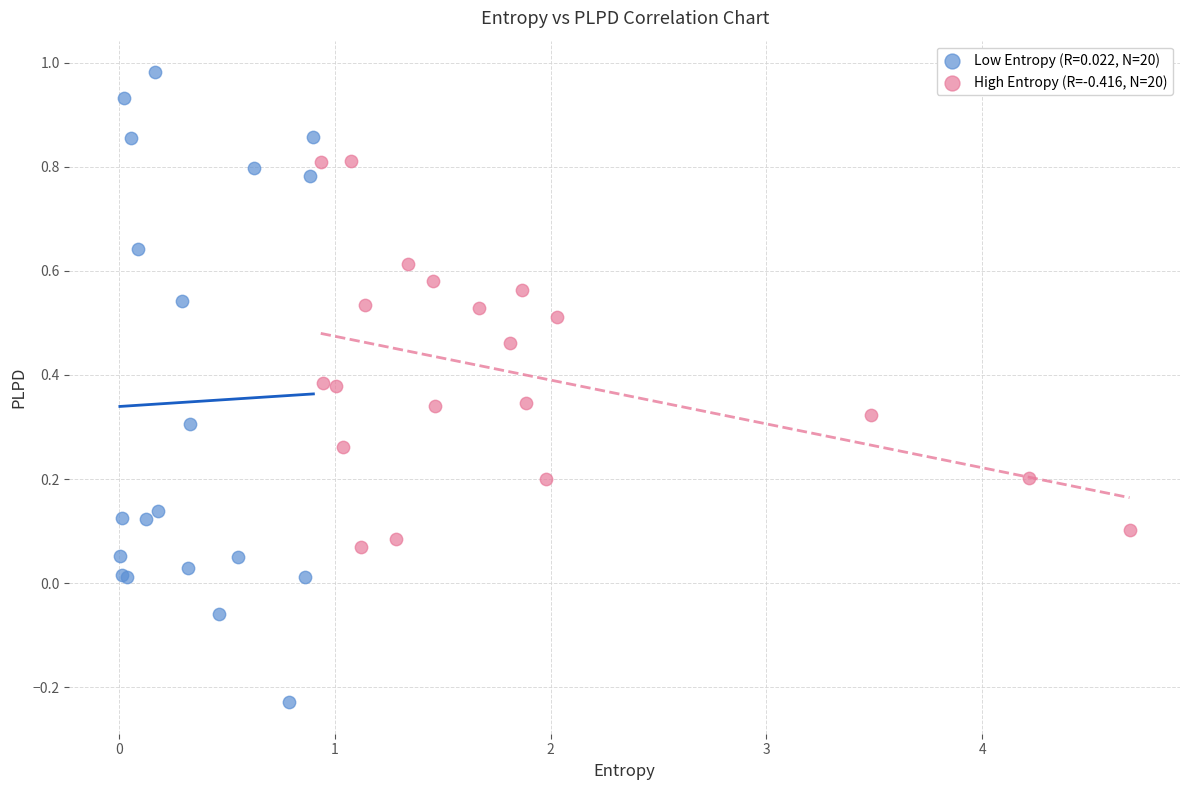

Which series reaches the minimum Y coordinate?

Low Entropy (R=0.022, N=20)